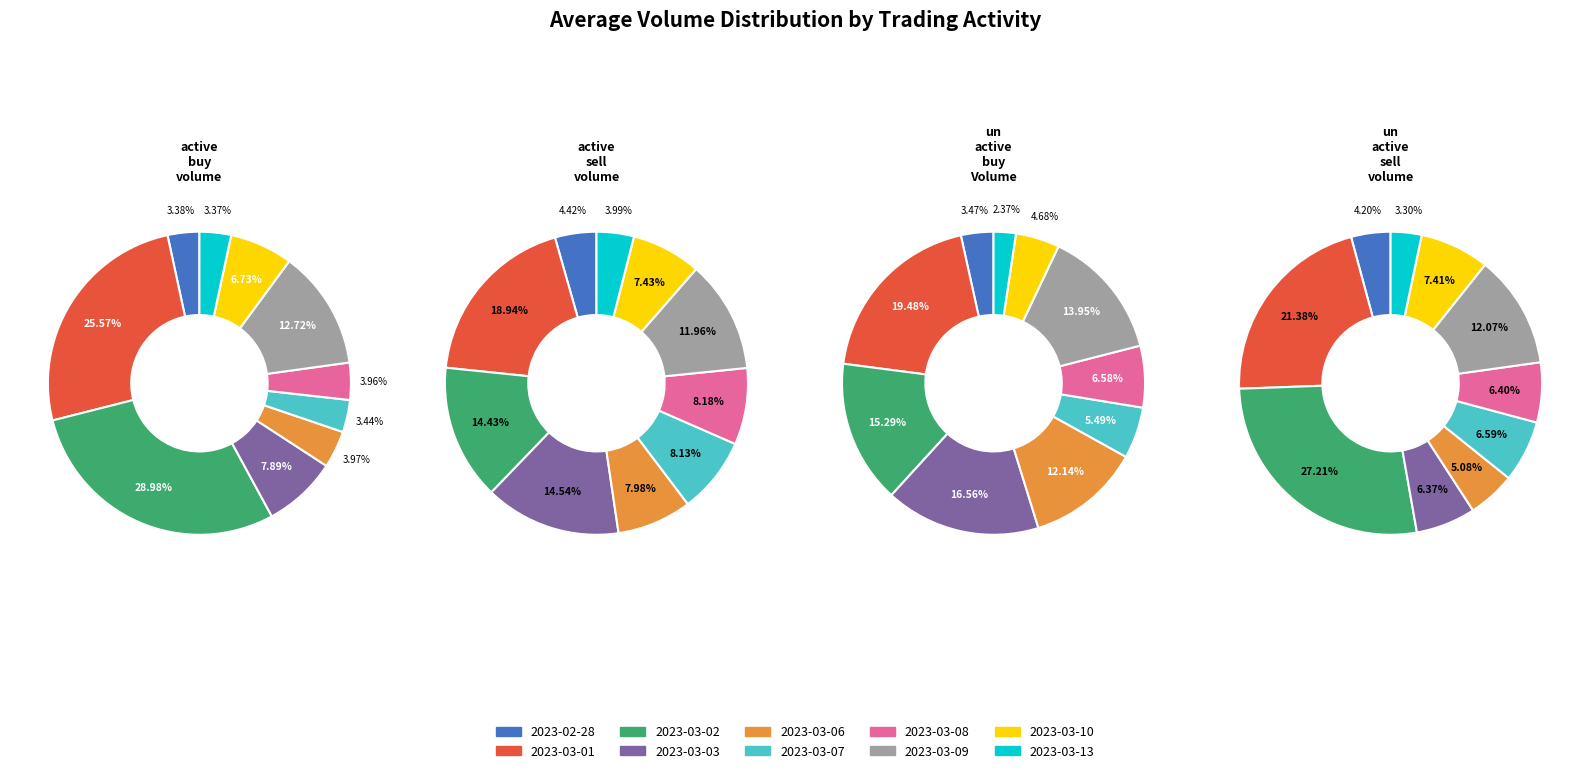

Count the number of slices in the pie.

10